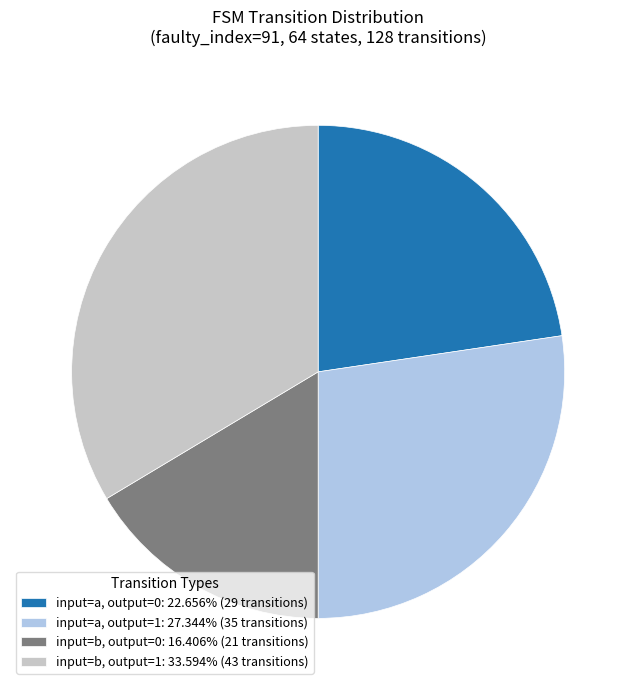

Do input=b, output=1: 33.594% (43 transitions) and input=a, output=0: 22.656% (29 transitions) together represent more than half of the pie?

Yes